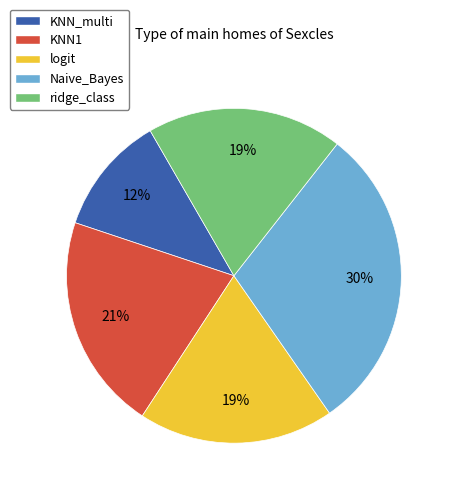

To the nearest percent, what is the difference between the Naive_Bayes and KNN_multi slice percentages?

18%